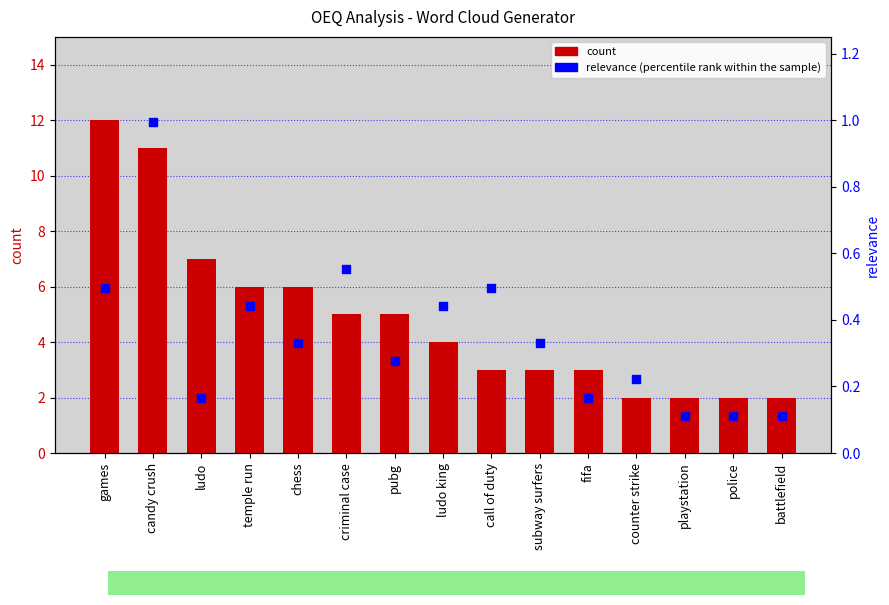

What is the total value across all series at criminal case?

5.6